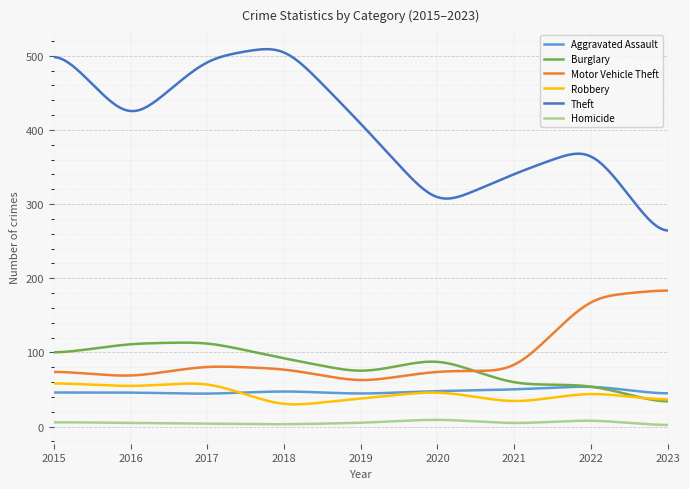

True or false: Burglary and Theft intersect in this chart.

False